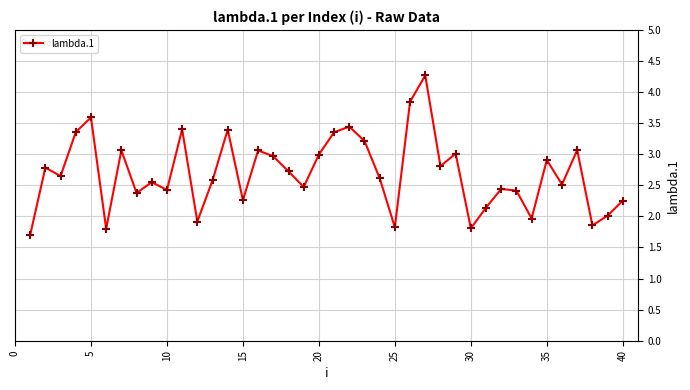

How many points are lower than both their immediate neighbors (excluding endpoints)?

13